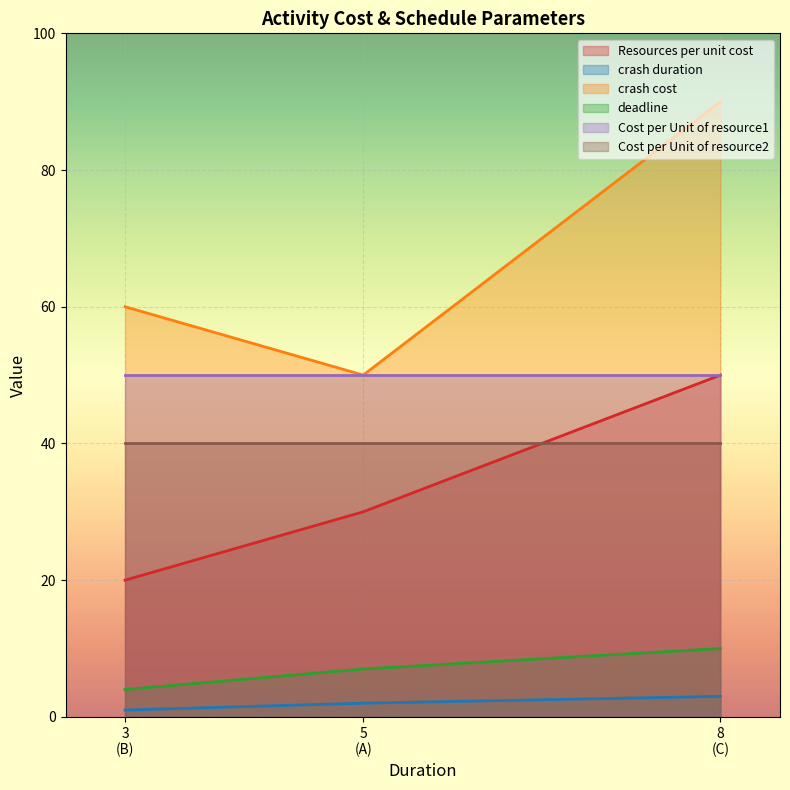

The Cost per Unit of resource1 series shows 50 at B. True or false?

True